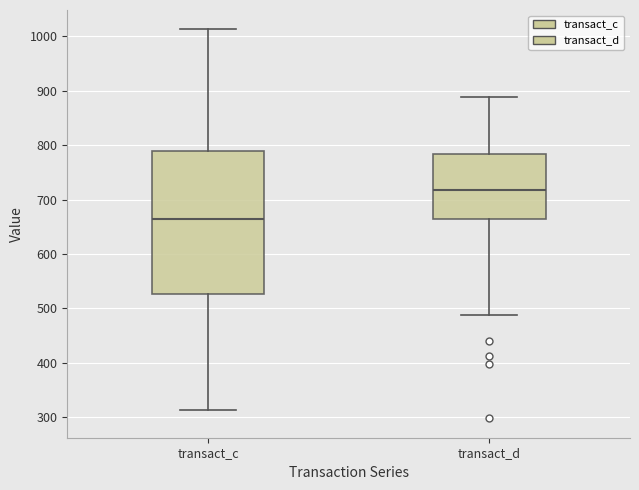

Comparing the boxes themselves (not the whiskers), which one is the tallest?

transact_c